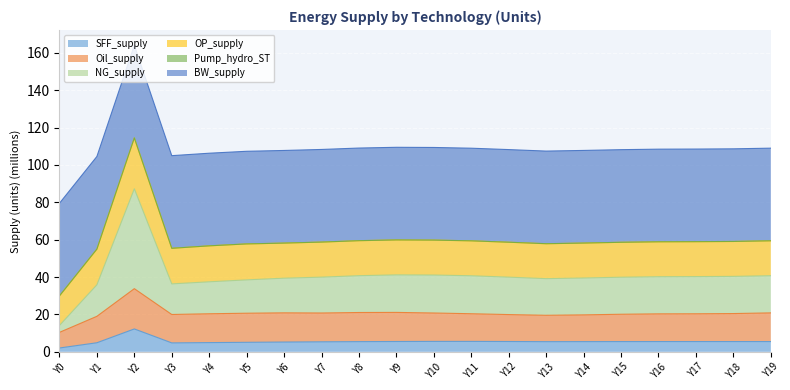

What is the total value across all series at Y15?

108.1